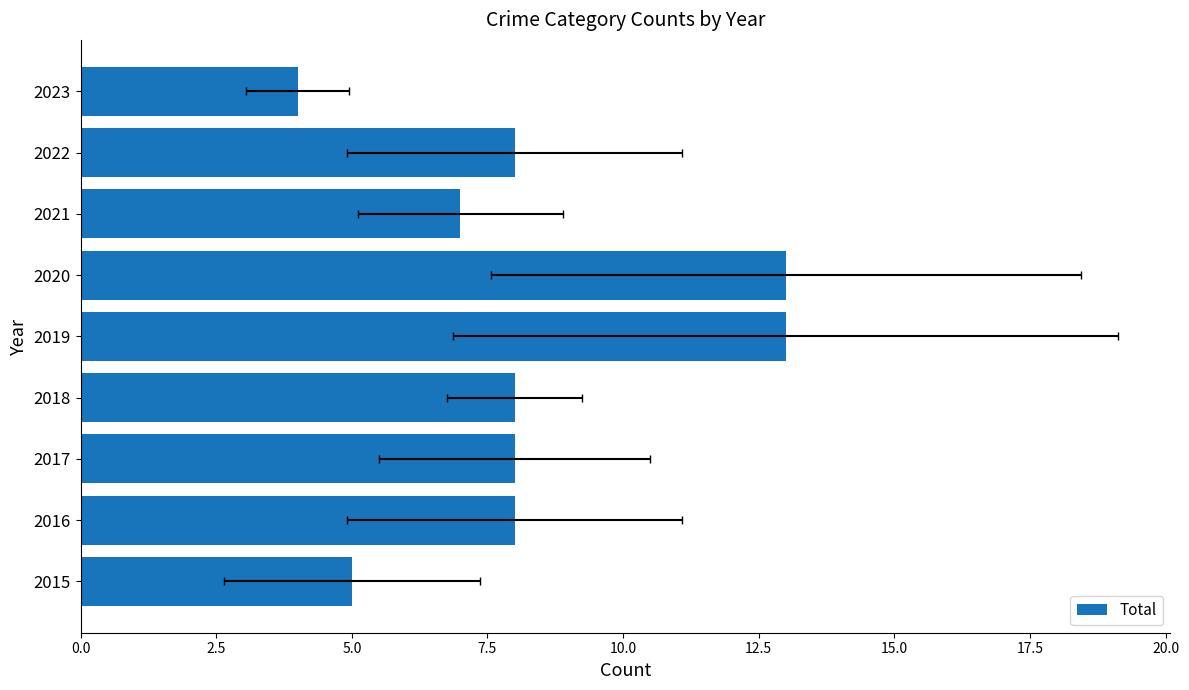

How many categories are shown in the chart?

9